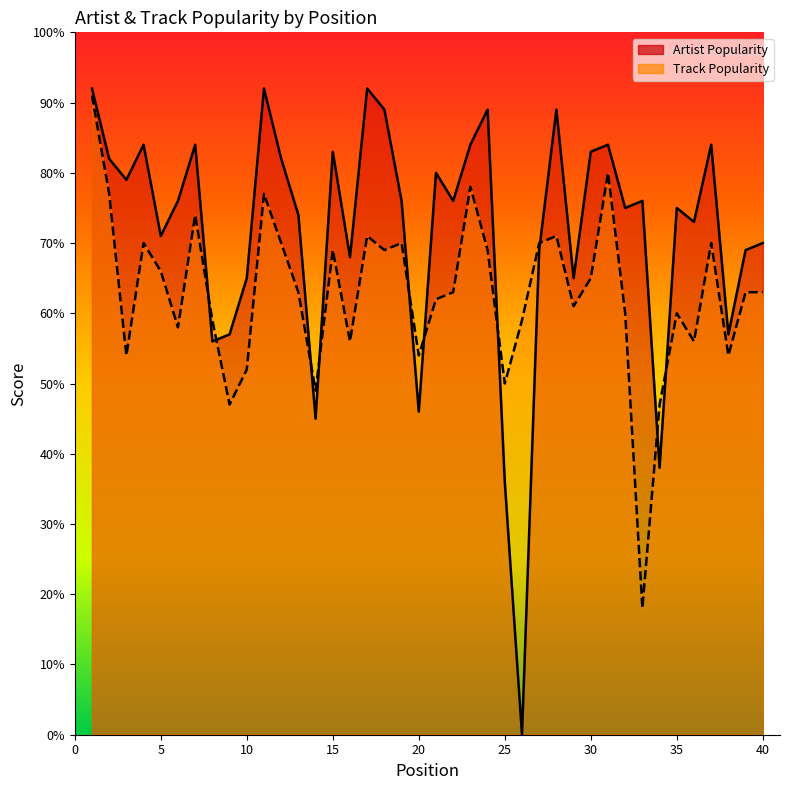

How many series are shown in this chart?

2